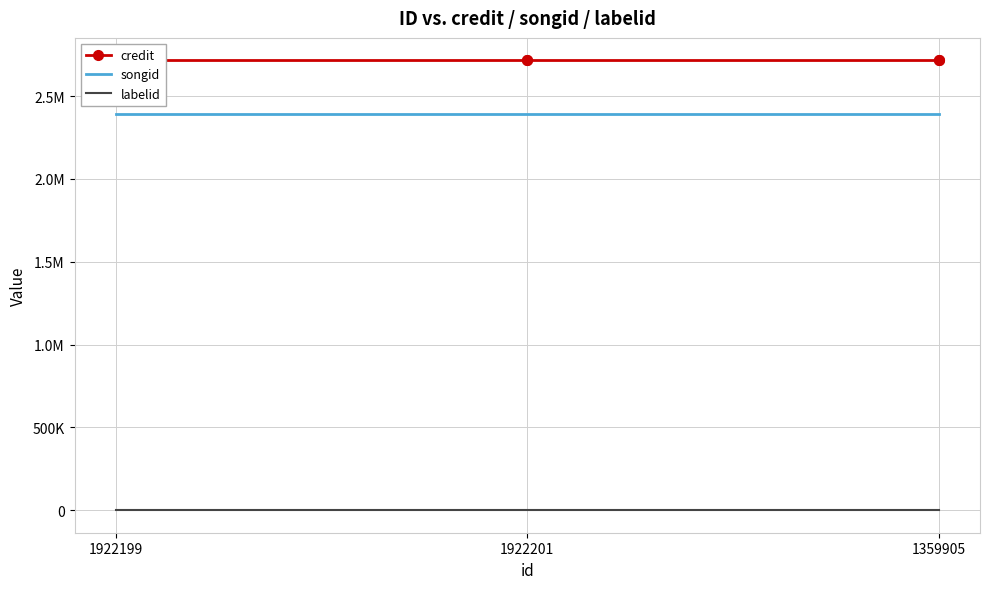

Rank the categories by credit value from lowest to highest.

1922199, 1922201, 1359905